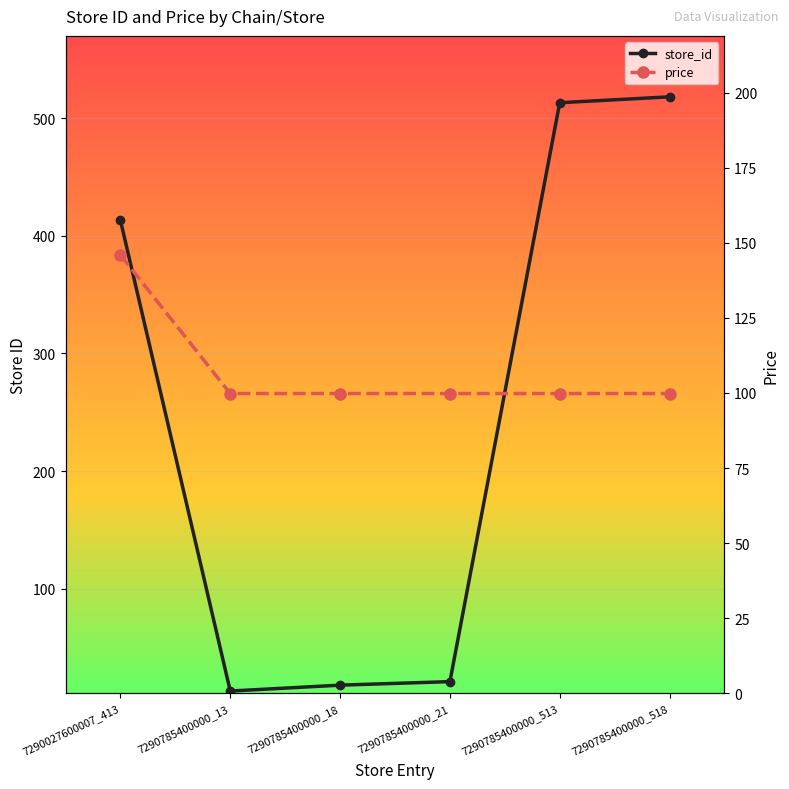

What is the lowest value of the store_id series?

13.0